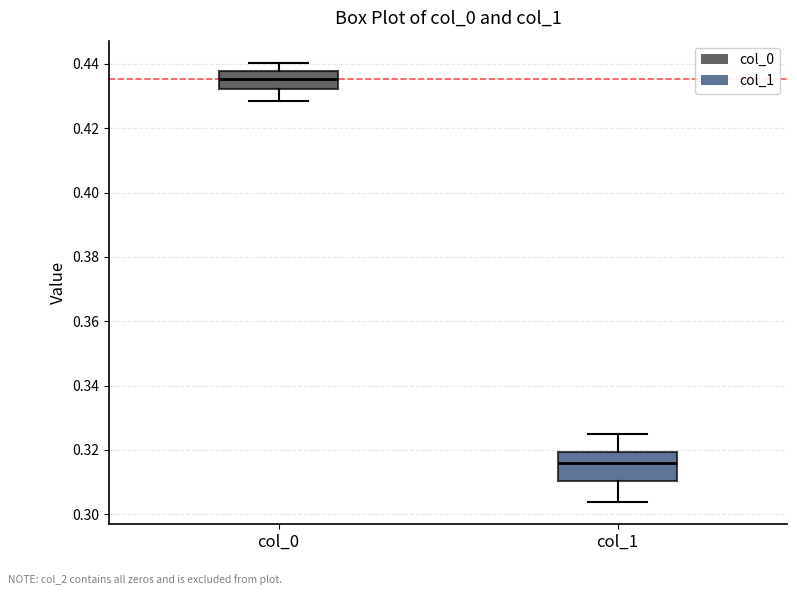

Which box's median line is the lowest?

col_1